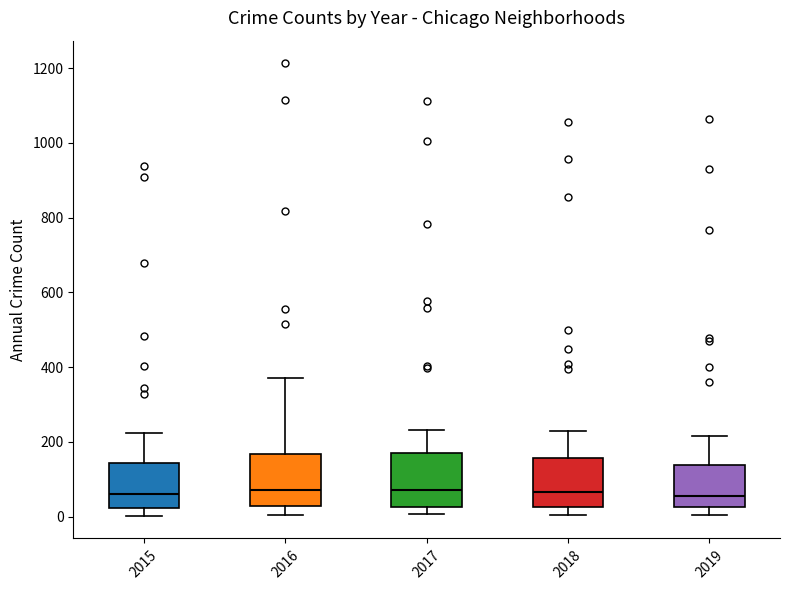

Reading left to right, transcribe this box plot: for each box, give where its median line is, the range the box spans, and where its two whiskers end, as read against the y-axis. The values are not printed on the chart, so give them approximately, as read against the axis.

2015: median 60, box 20 to 140, whiskers 0 to 220
2016: median 80, box 20 to 160, whiskers 0 to 380
2017: median 80, box 20 to 160, whiskers 0 to 240
2018: median 60, box 20 to 160, whiskers 0 to 240
2019: median 60, box 20 to 140, whiskers 0 to 220